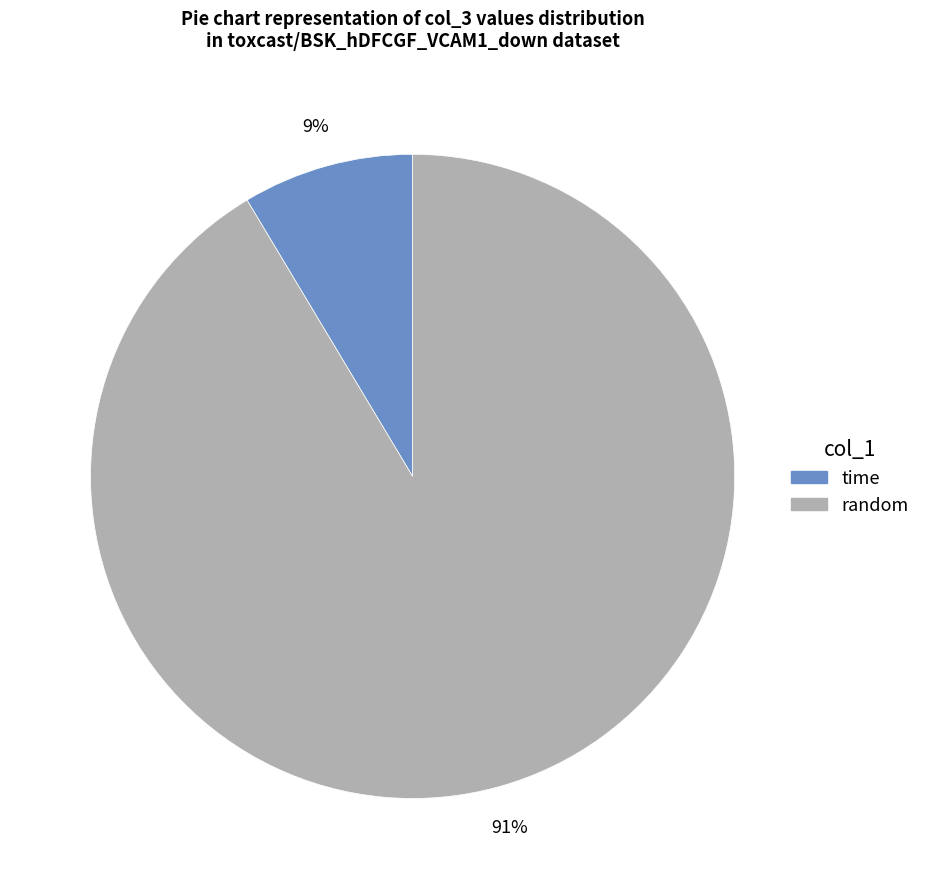

How many segments does this pie chart have?

2